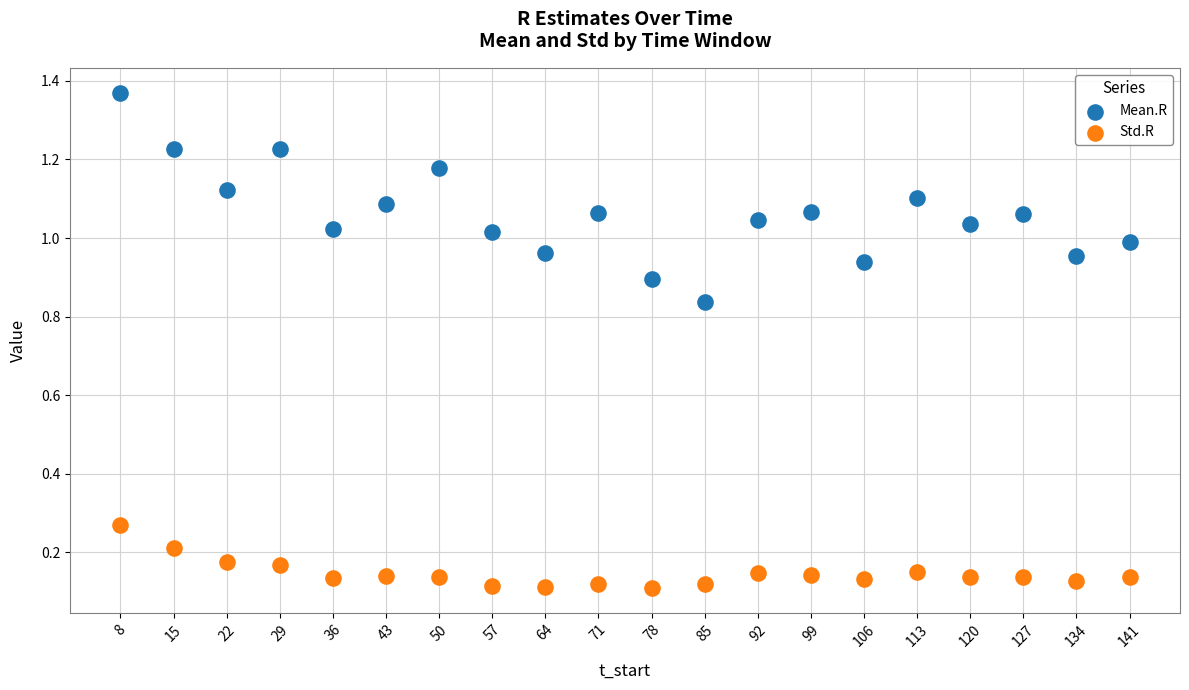

Which series reaches the maximum Y coordinate?

Mean.R